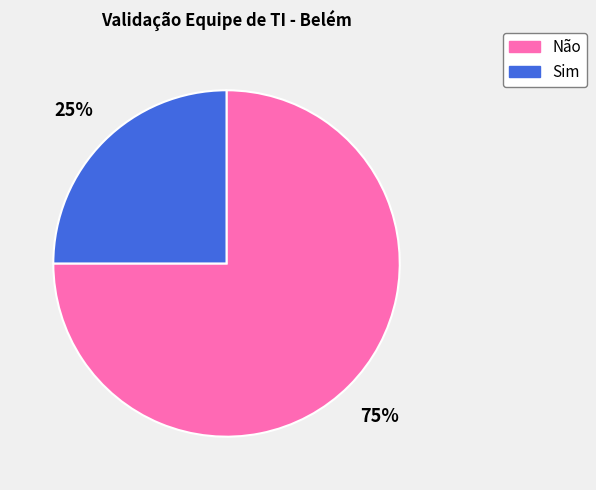

To the nearest percent, what is the difference between the largest and smallest slice percentages?

50%